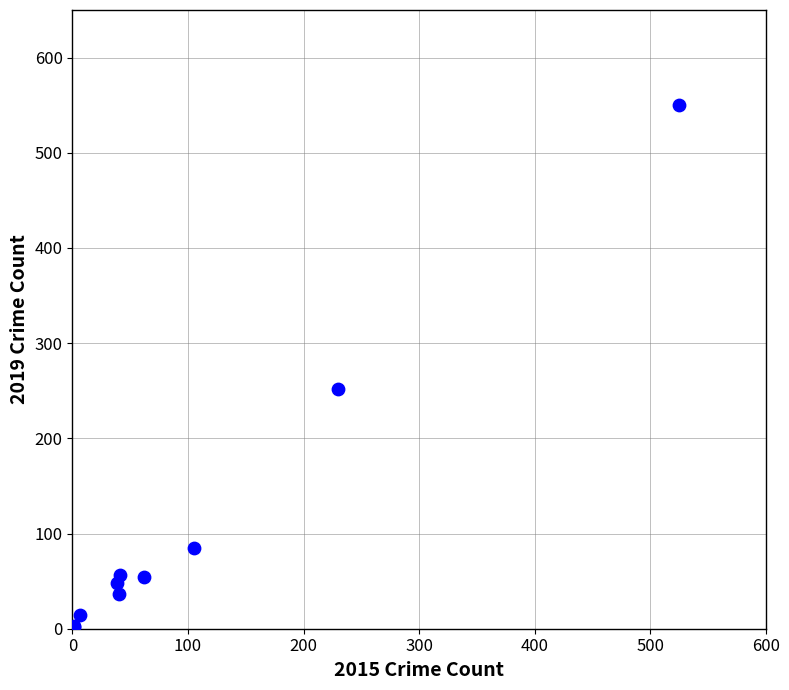

What Y value in the scatter plot is closest to 276?

252